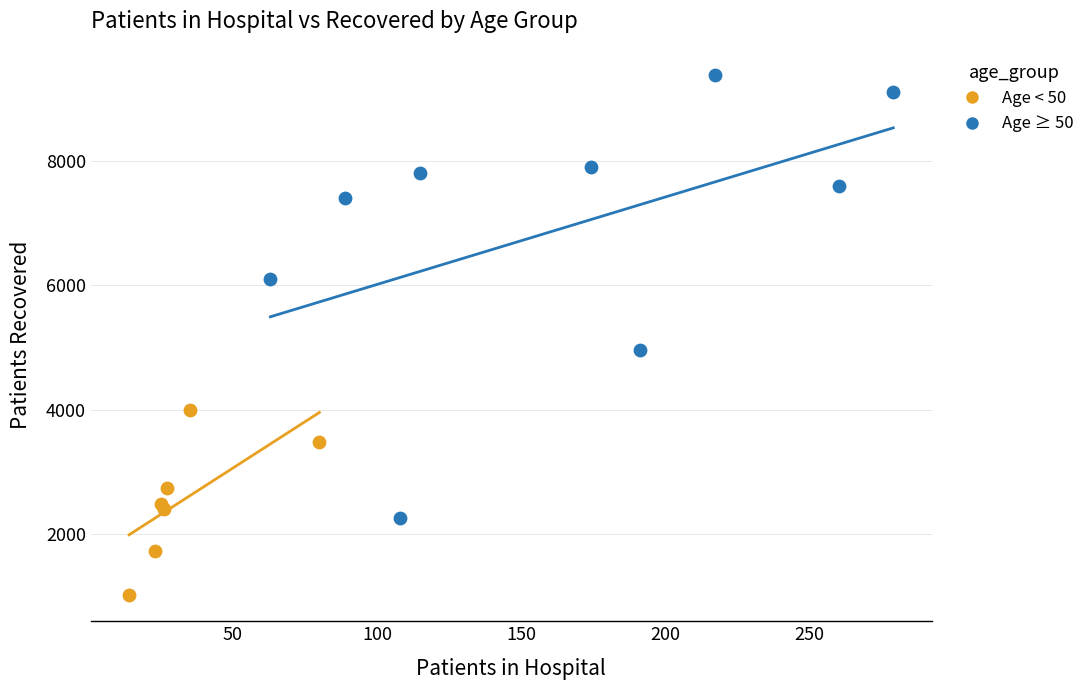

Which series reaches the minimum Y coordinate?

Age < 50